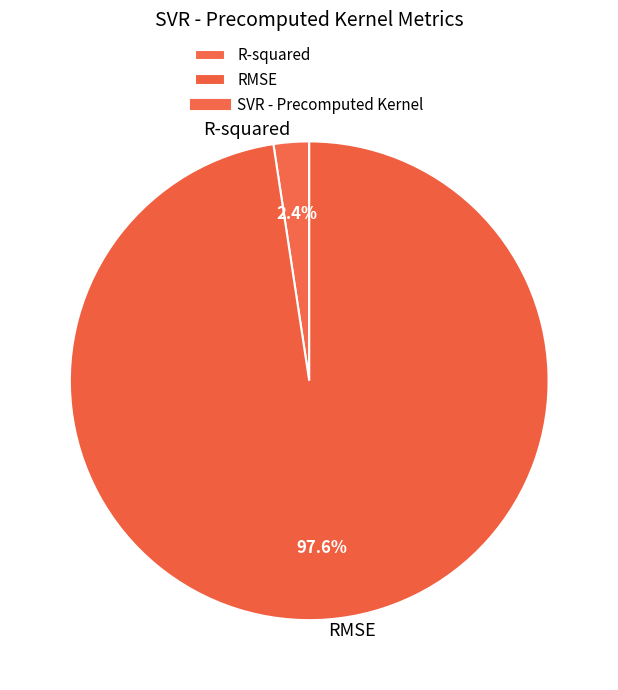

To the nearest percent, what percentage of the pie is R-squared?

2%